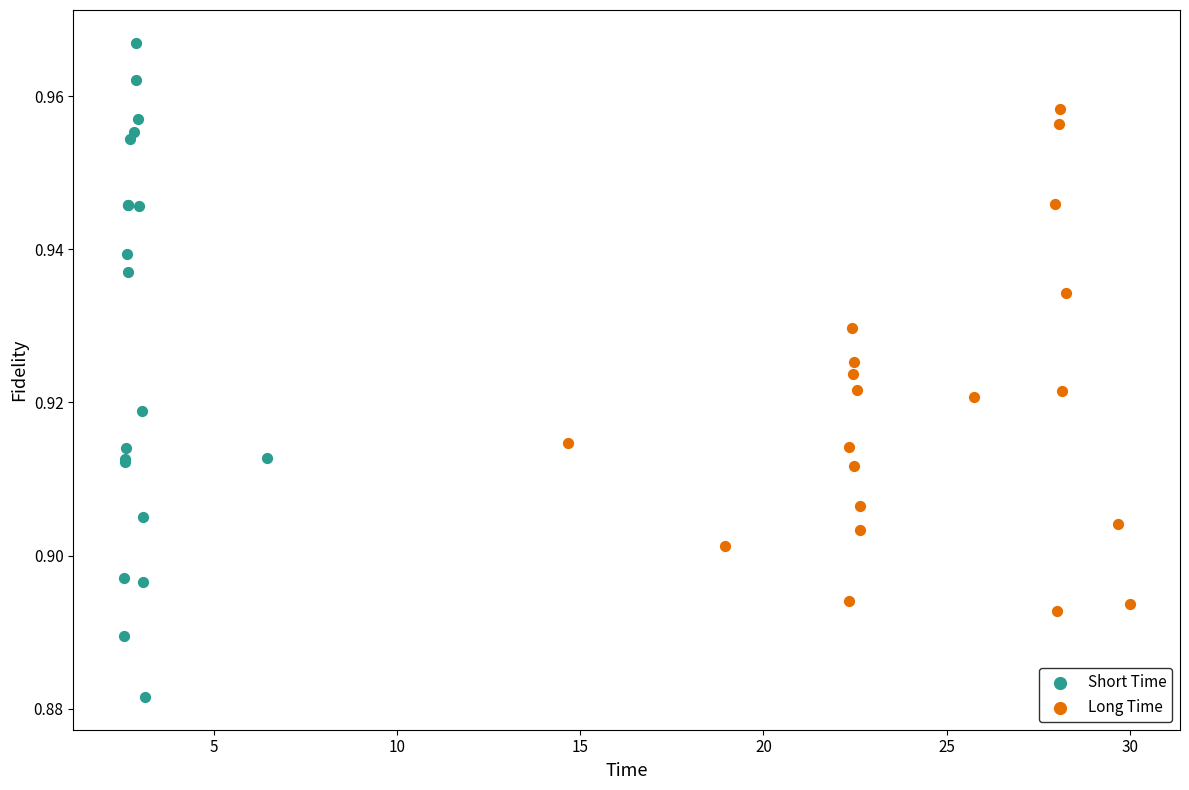

What are all the series names shown in the legend?

Short Time, Long Time